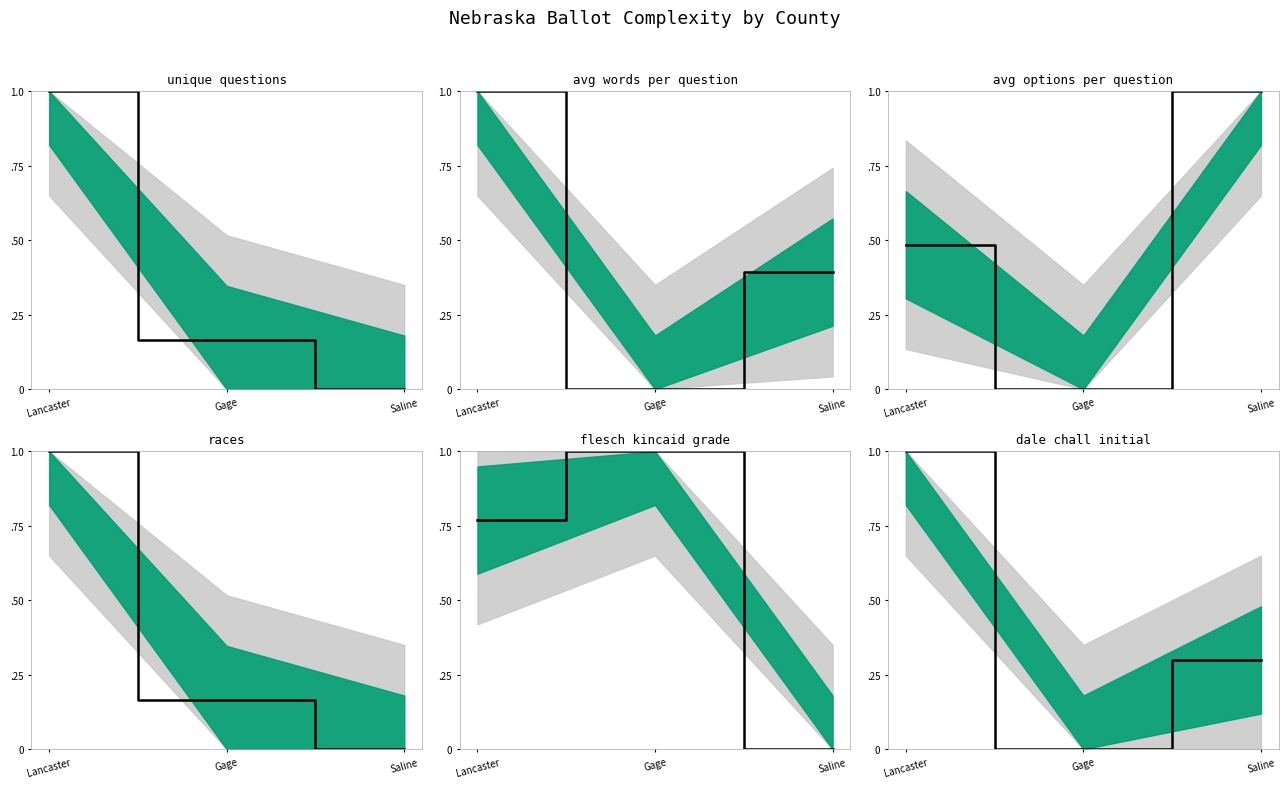

Reading left to right, extract all data points from this chart.

unique_questions: Lancaster=1.0	Gage=0.2	Saline=0.0
avg_words_per_question: Lancaster=1.0	Gage=0.0	Saline=0.4
avg_options_per_question: Lancaster=0.5	Gage=0.0	Saline=1.0
races: Lancaster=1.0	Gage=0.2	Saline=0.0
flesch_kincaid_grade: Lancaster=0.8	Gage=1.0	Saline=0.0
dale_chall_initial: Lancaster=1.0	Gage=0.0	Saline=0.3